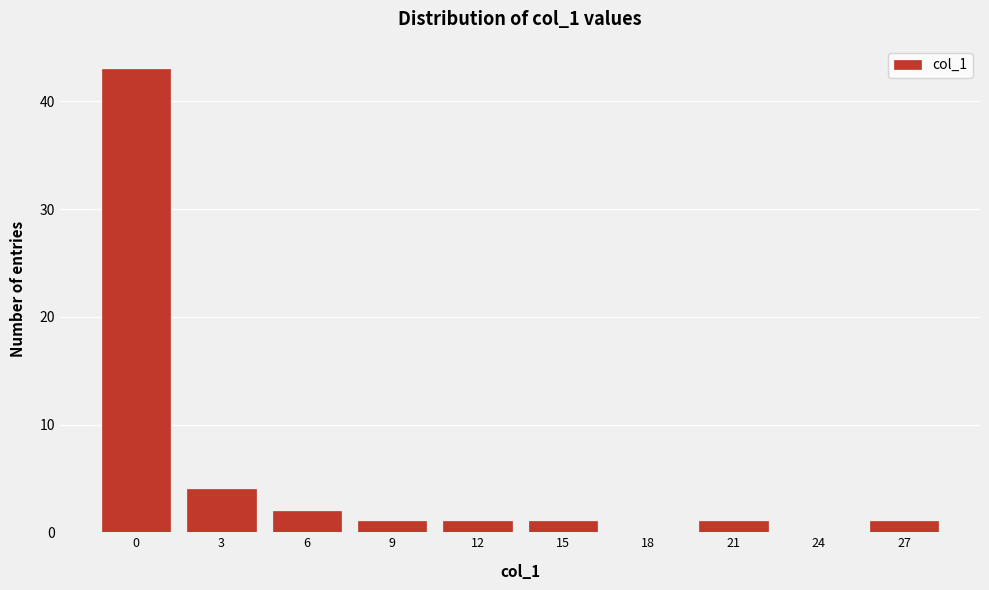

Reading left to right, extract all data points from this chart.

0=43	3=4	6=2	9=1	12=1	15=1	18=0	21=1	24=0	27=1